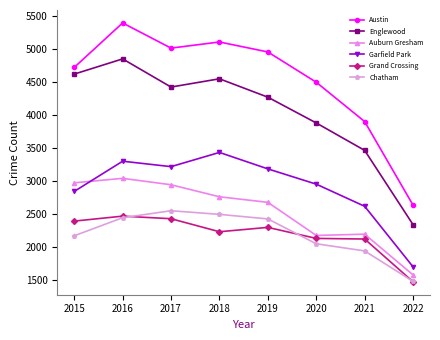

How many interior local peaks does the Chatham series have?

1